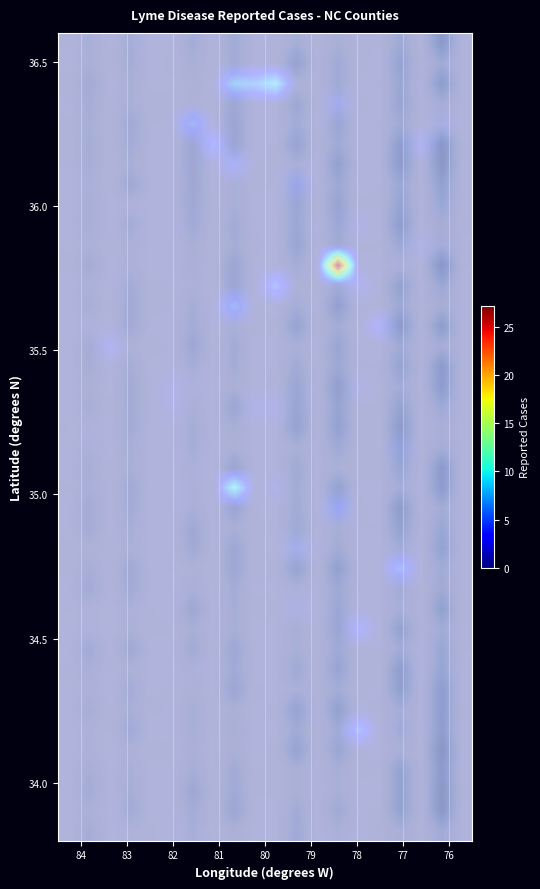

At how many categories does at least one series exceed 0?

1